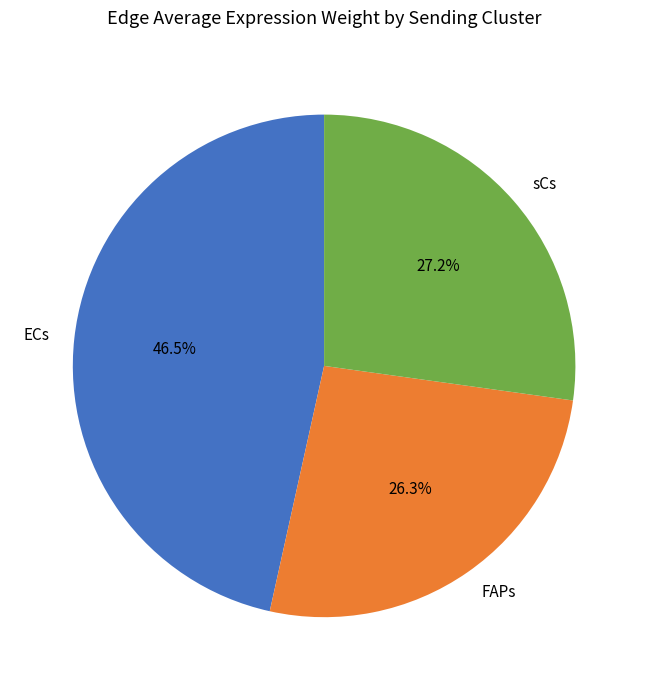

To the nearest percent, what is the difference between the largest and smallest slice percentages?

20%